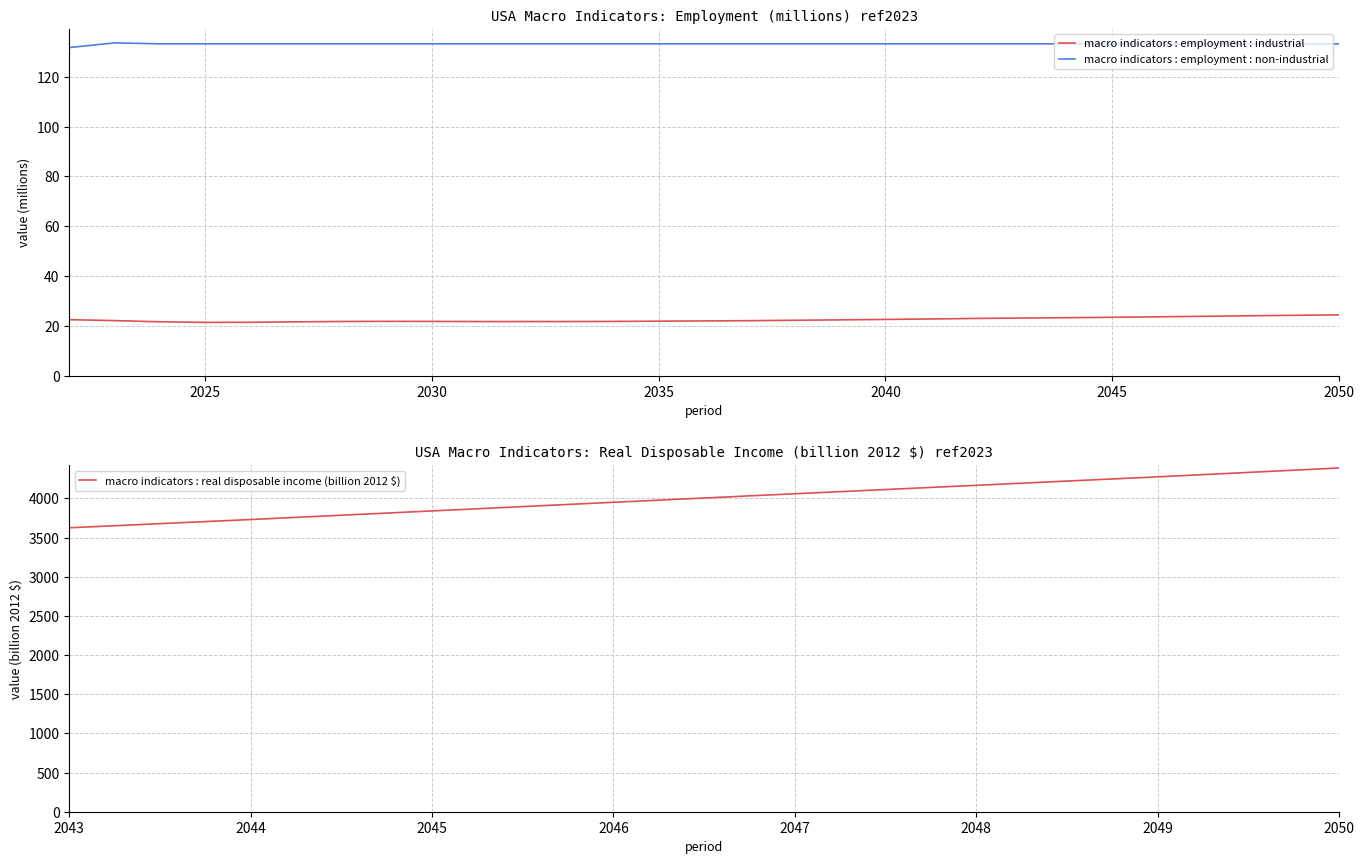

Which series has the largest total across all categories?

macro indicators : employment : non-industrial